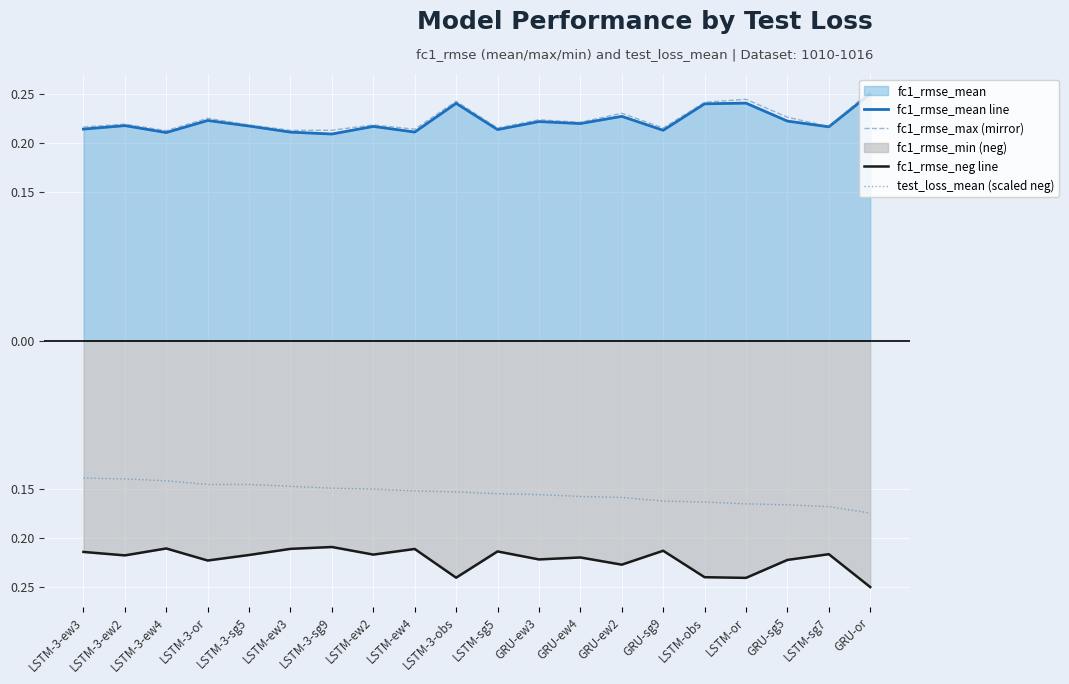

What position from the left is LSTM-3-ew2?

2